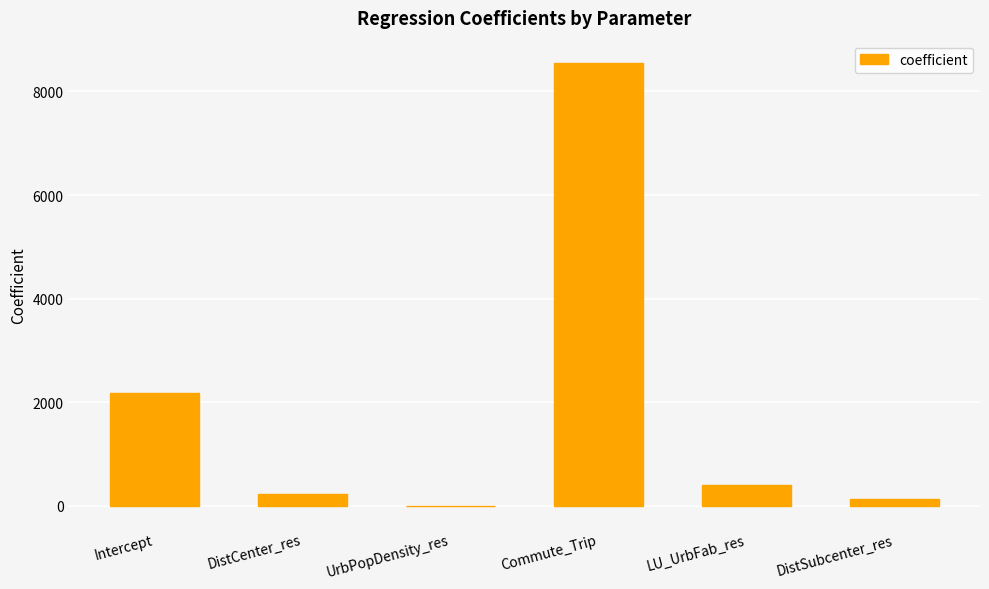

What is the sum of all values?

11498.3